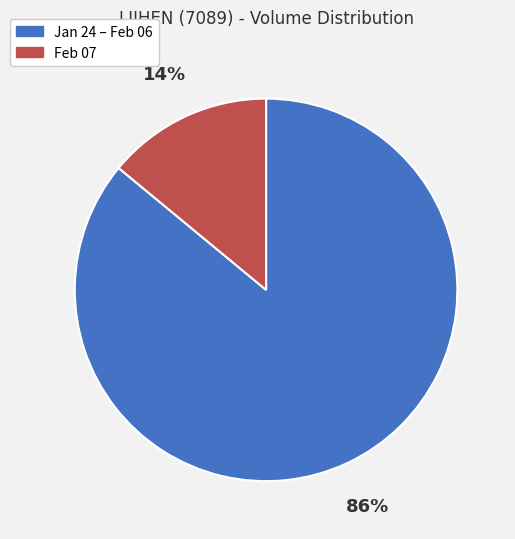

To the nearest percent, what portion does Jan 24 – Feb 06 represent?

86%